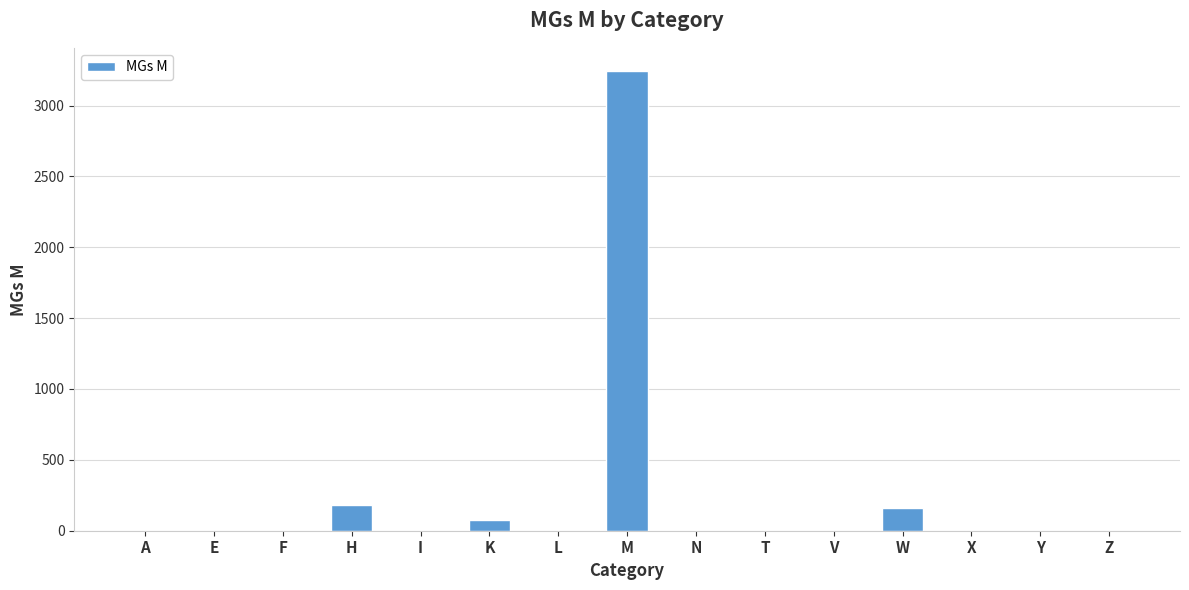

Reading right to left, what are all the values shown in this chart?

0	0	0	160	0	0	0	3245	0	79	0	185	0	0	0